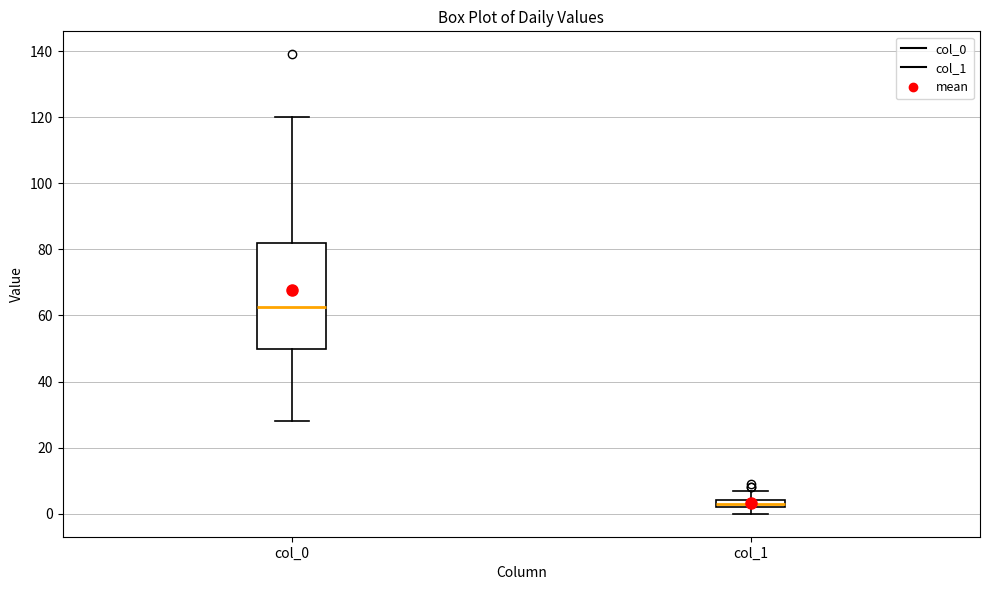

Comparing the boxes themselves (not the whiskers), which one is the tallest?

col_0